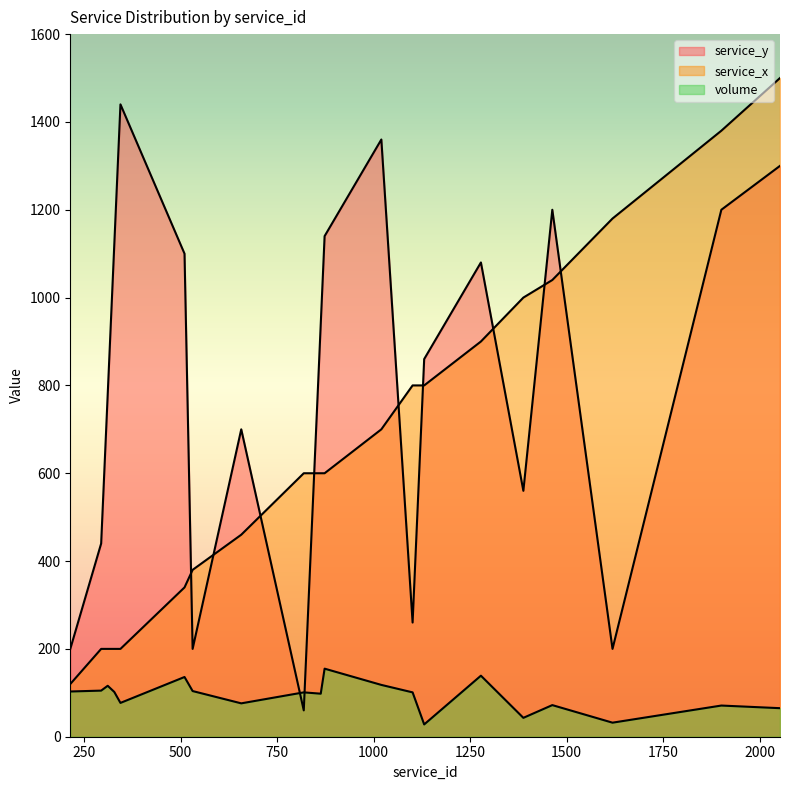

At which category is the sum across all series the highest?

2053